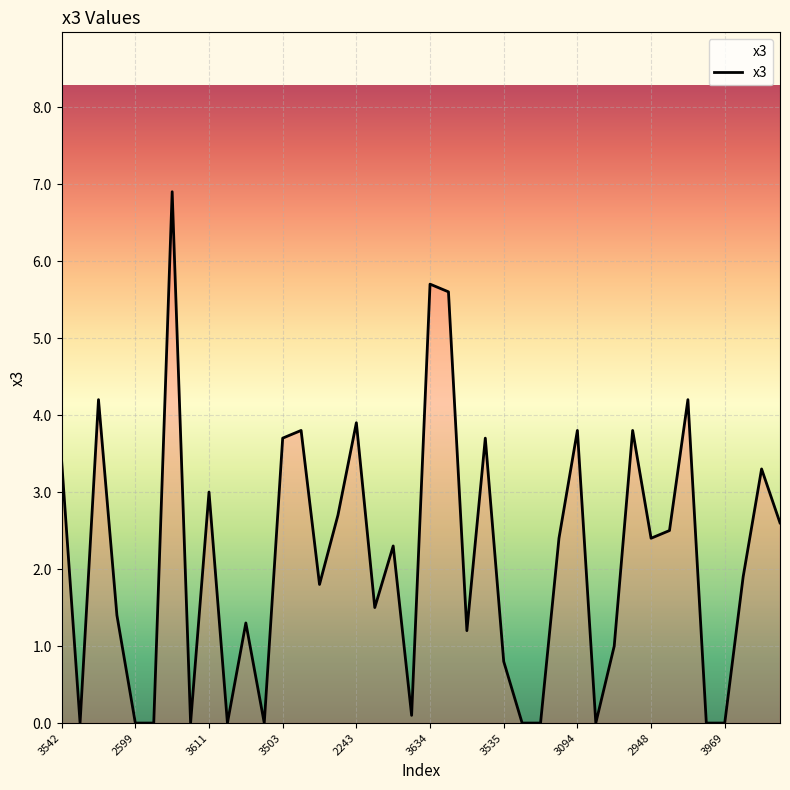

What is the average value?

2.1